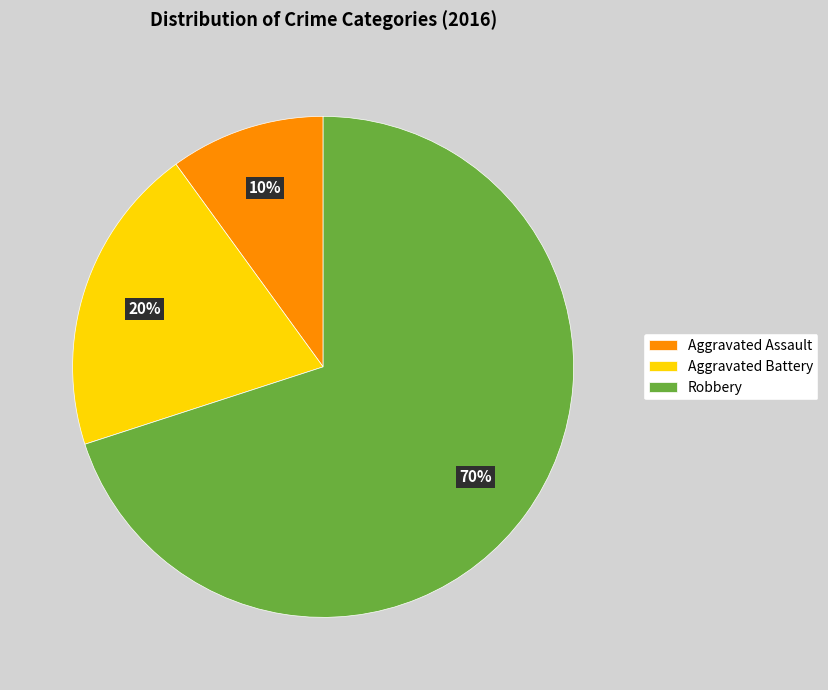

Which category accounts for the majority?

Robbery